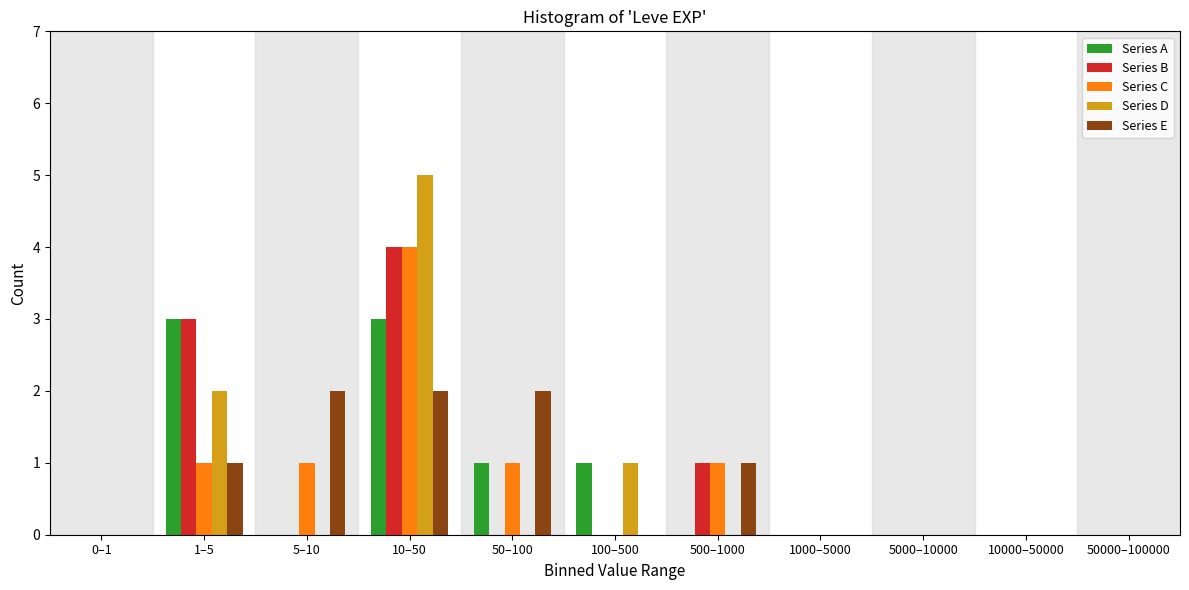

What is the total value across all series at 50–100?

4